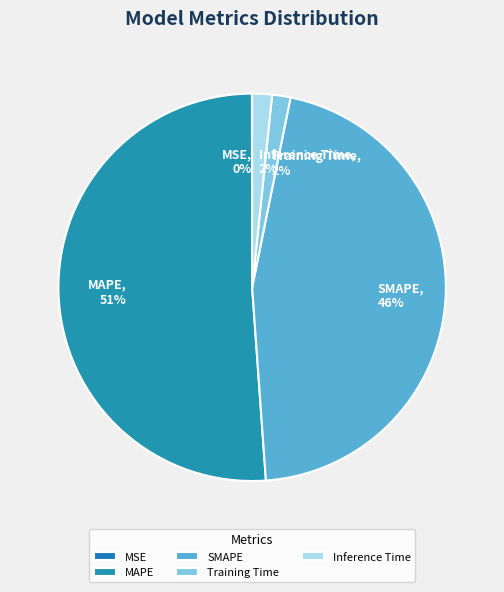

Which slice represents more than half of the pie?

MAPE